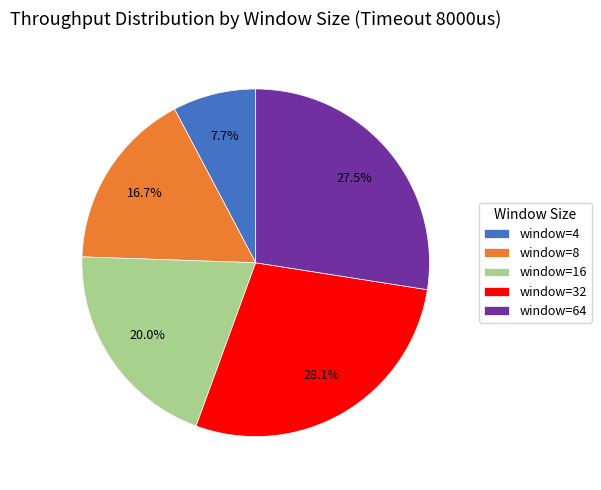

The window=4 slice represents 8% of the pie. True or false?

True